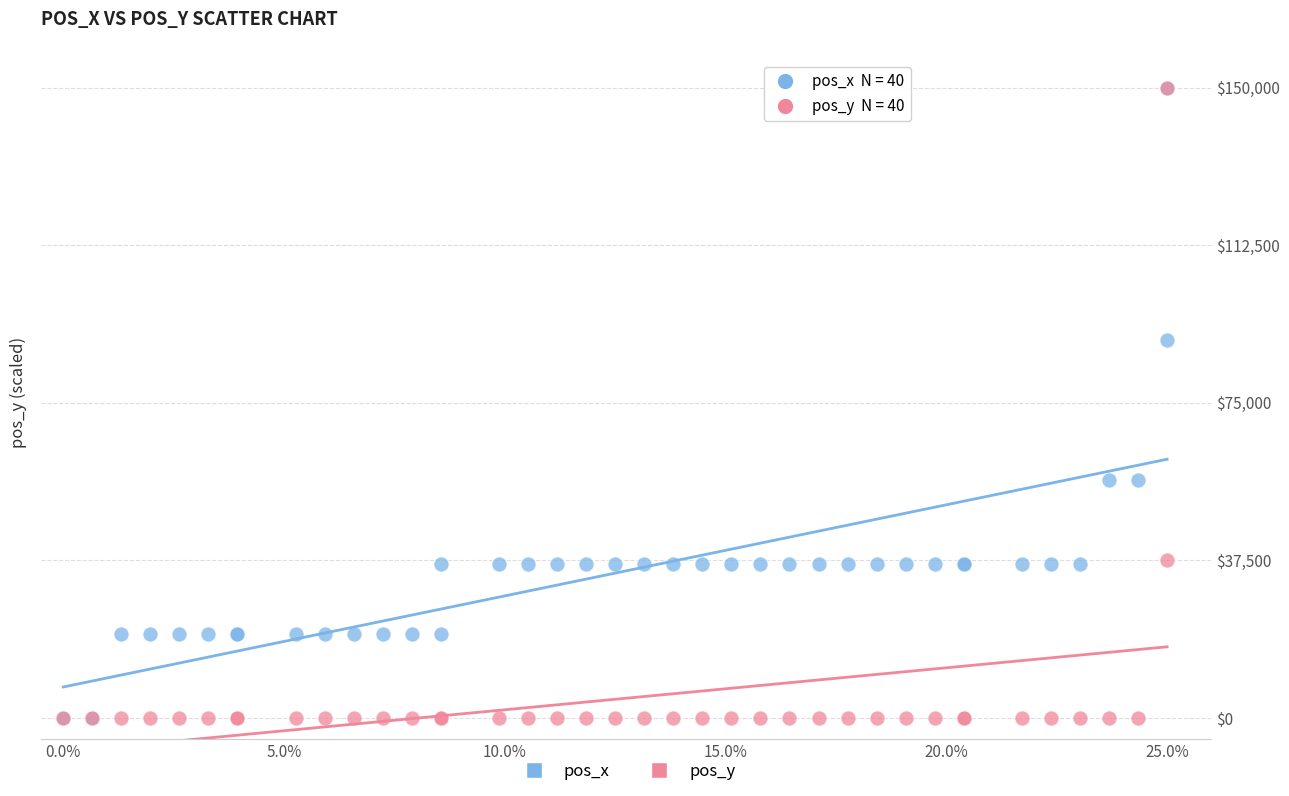

In the pos_x series, what Y value is closest to 75000?

90011.9